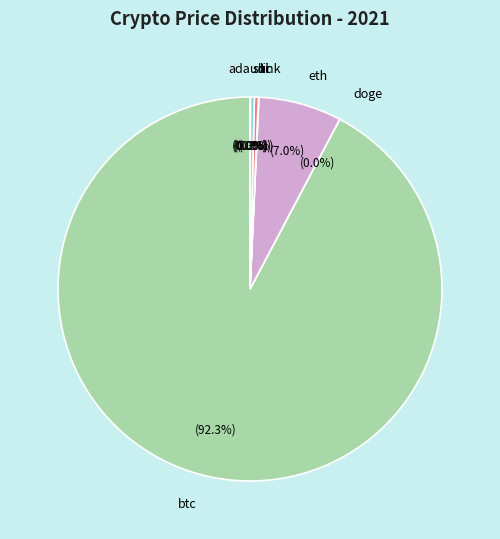

To the nearest percent, what portion does btc represent?

92%